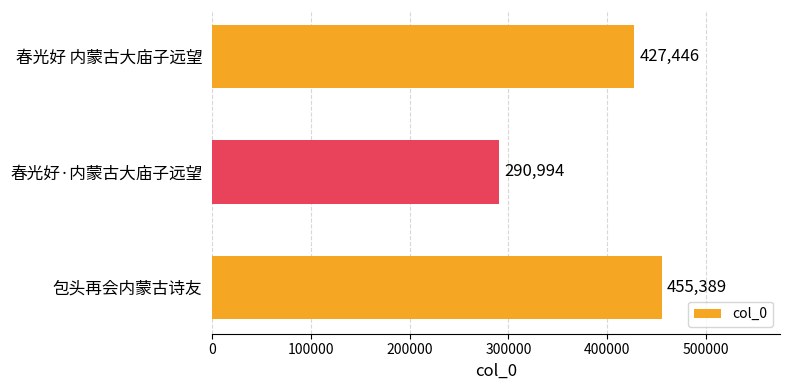

List the labels in order of value, smallest first.

春光好·内蒙古大庙子远望, 春光好 内蒙古大庙子远望, 包头再会内蒙古诗友